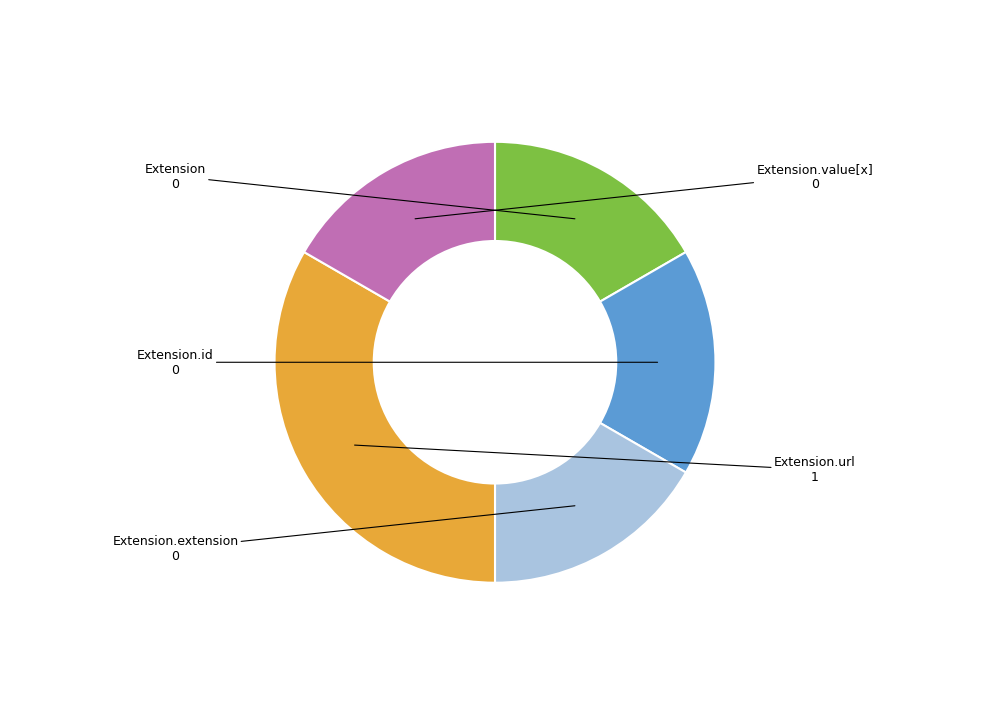

How many slices are in this pie chart?

5